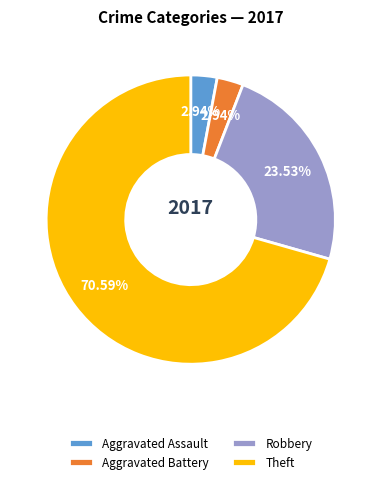

How many slices are in this pie chart?

4